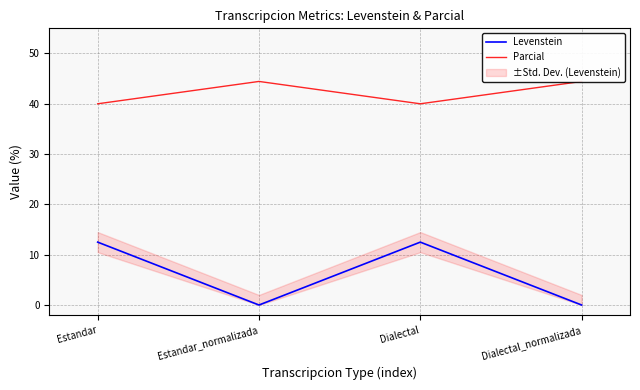

How many lines are shown in the chart?

2